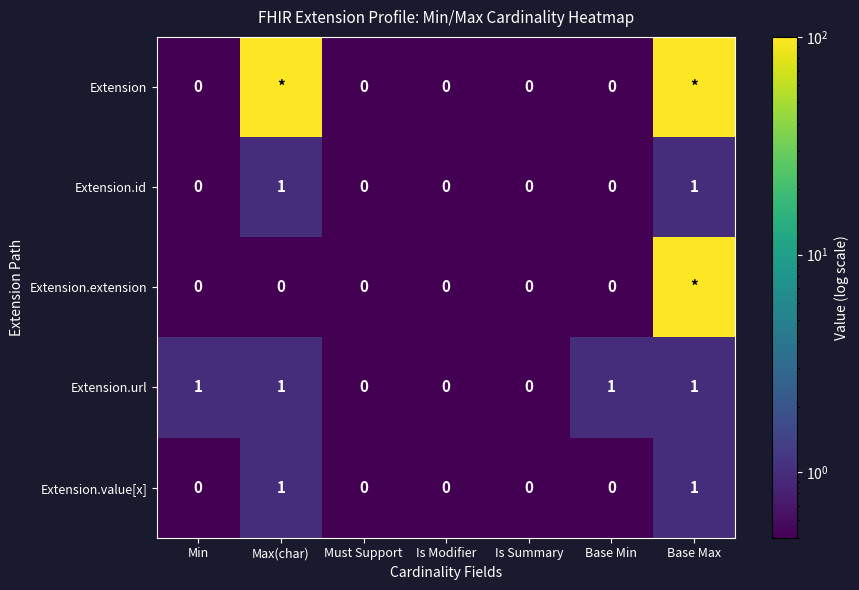

The value of Extension.url at Base Max is 1. True or false?

True